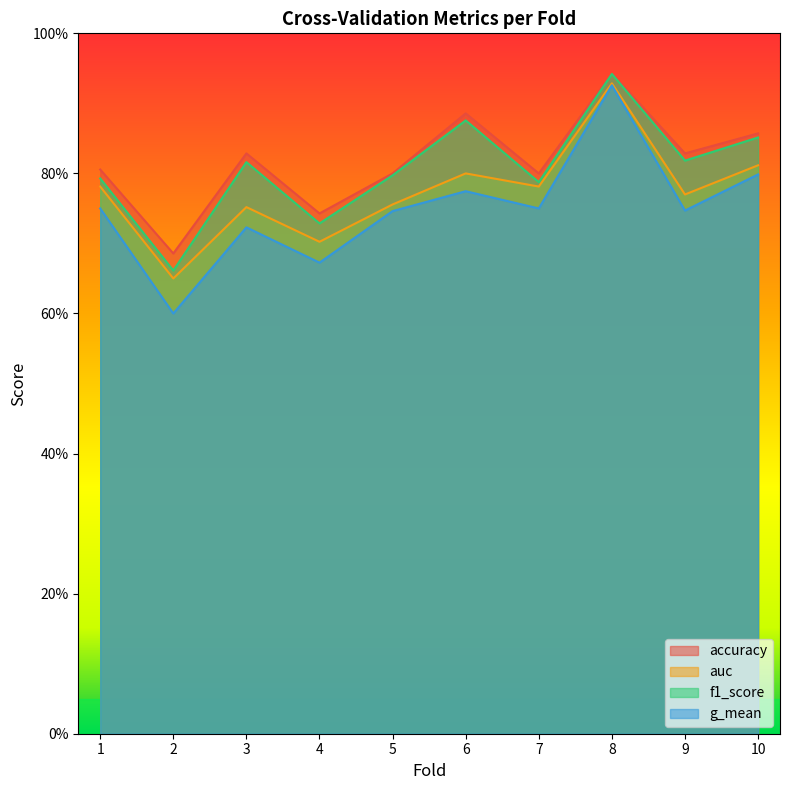

In auc, how many points are higher than both neighbors (excluding endpoints)?

3